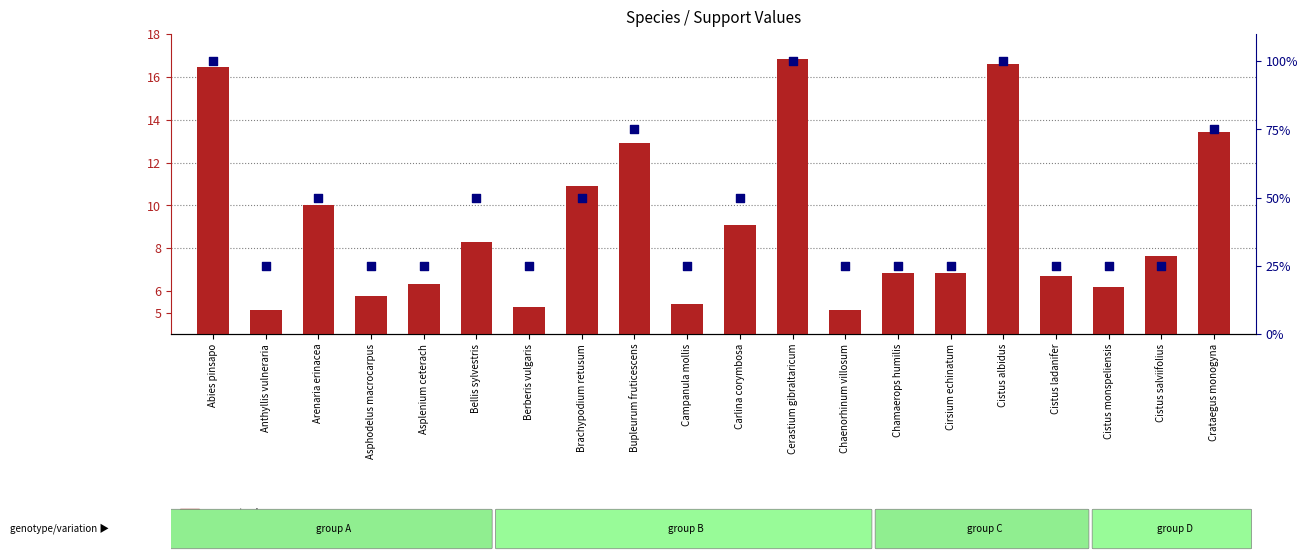

At which category is the sum across all series the highest?

Cerastium gibraltaricum